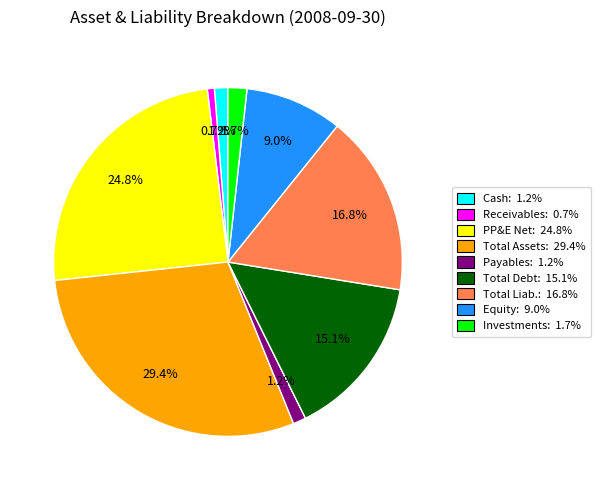

Does any single category account for the majority?

No